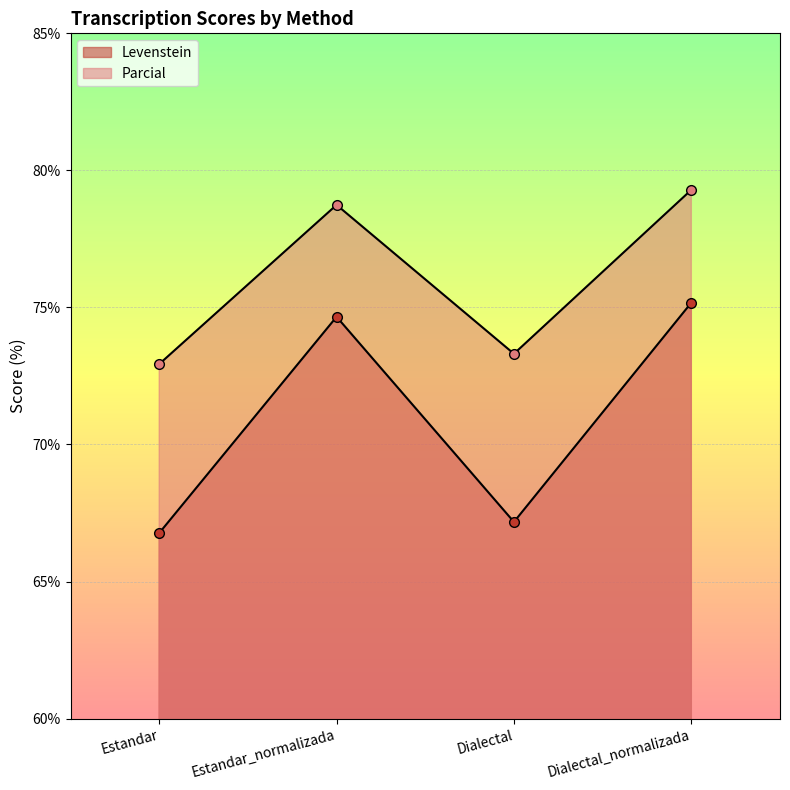

Where is the first local maximum for Parcial?

Estandar_normalizada